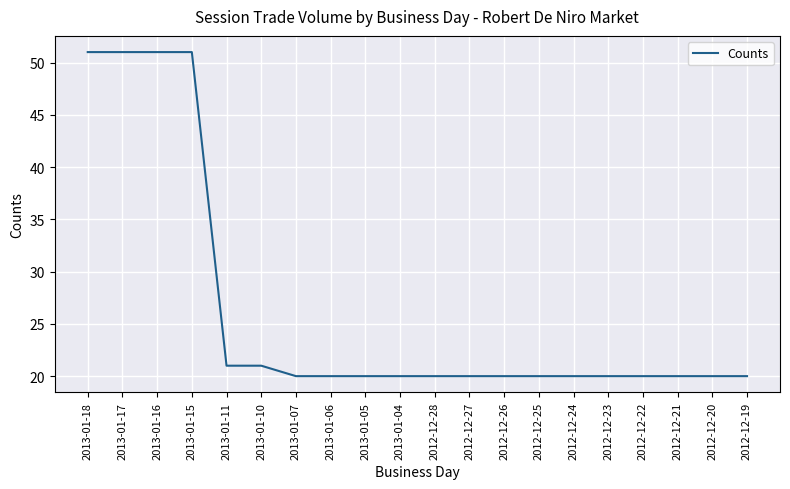

Reading right to left, list all the values displayed in this chart.

2012-12-19=20	2012-12-20=20	2012-12-21=20	2012-12-22=20	2012-12-23=20	2012-12-24=20	2012-12-25=20	2012-12-26=20	2012-12-27=20	2012-12-28=20	2013-01-04=20	2013-01-05=20	2013-01-06=20	2013-01-07=20	2013-01-10=21	2013-01-11=21	2013-01-15=51	2013-01-16=51	2013-01-17=51	2013-01-18=51